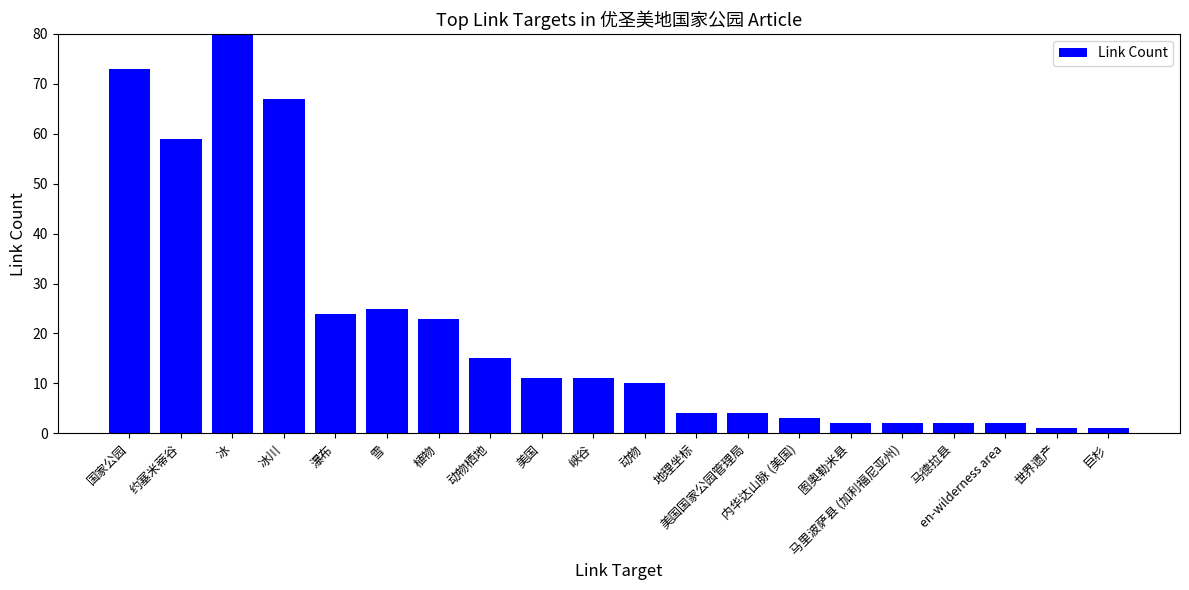

What is the minimum value shown in the chart?

1